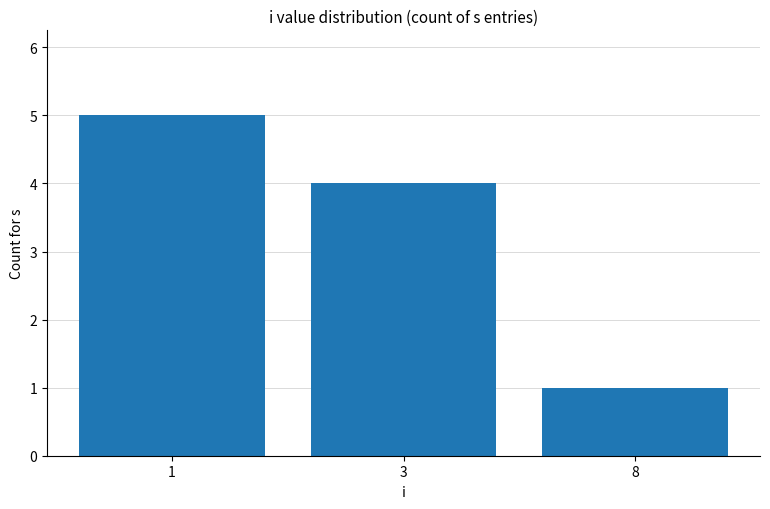

What is the smallest value displayed?

1